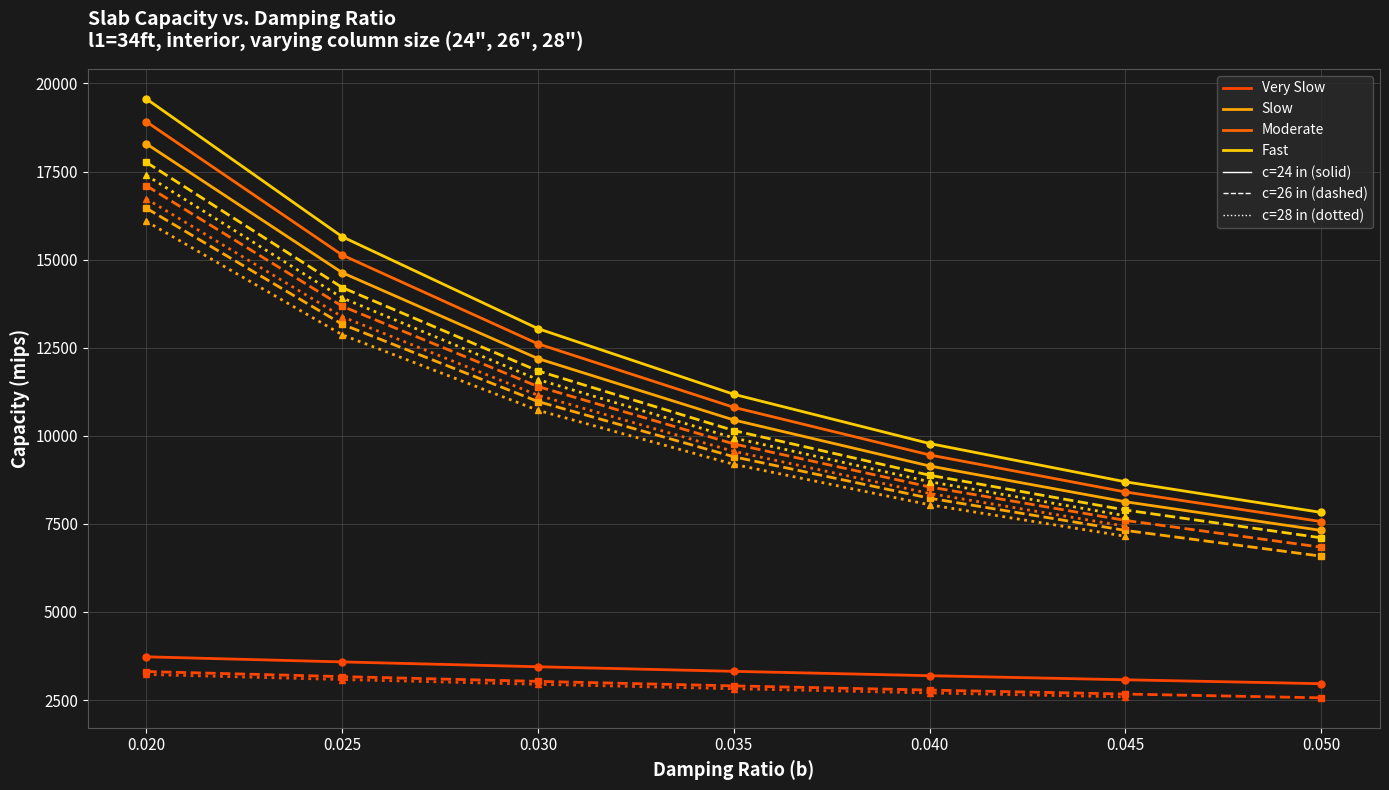

Which category has the highest value across all series?

0.02